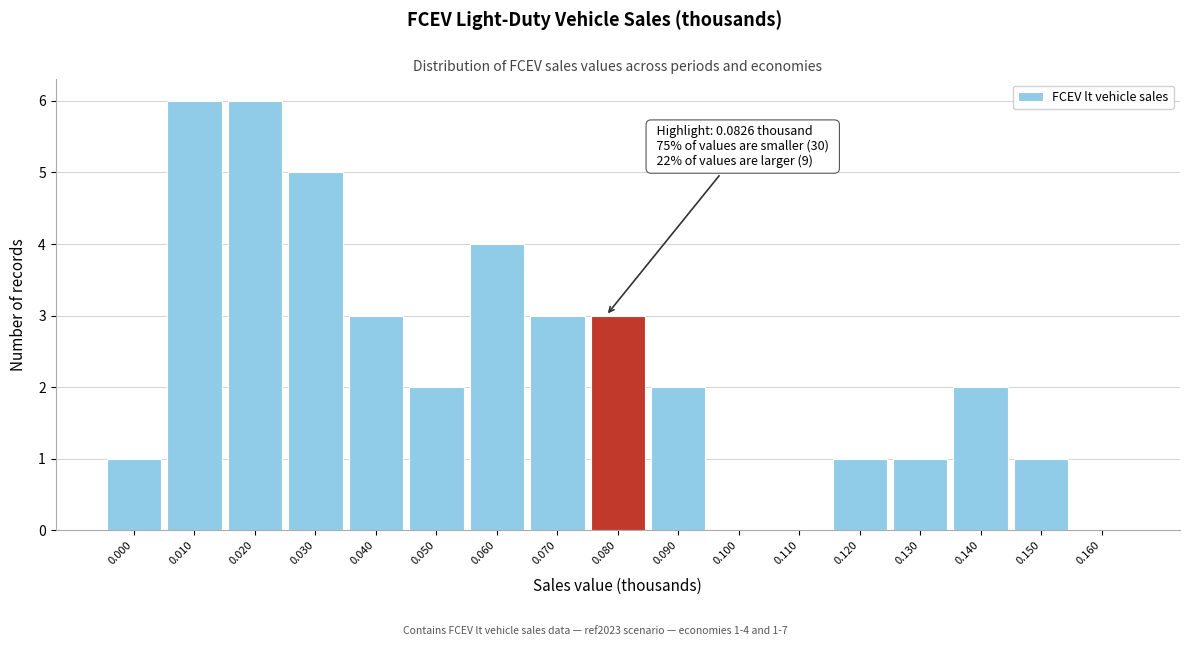

Reading right to left, extract all data points from this chart.

0.160=0	0.150=1	0.140=2	0.130=1	0.120=1	0.110=0	0.100=0	0.090=2	0.080=3	0.070=3	0.060=4	0.050=2	0.040=3	0.030=5	0.020=6	0.010=6	0.000=1